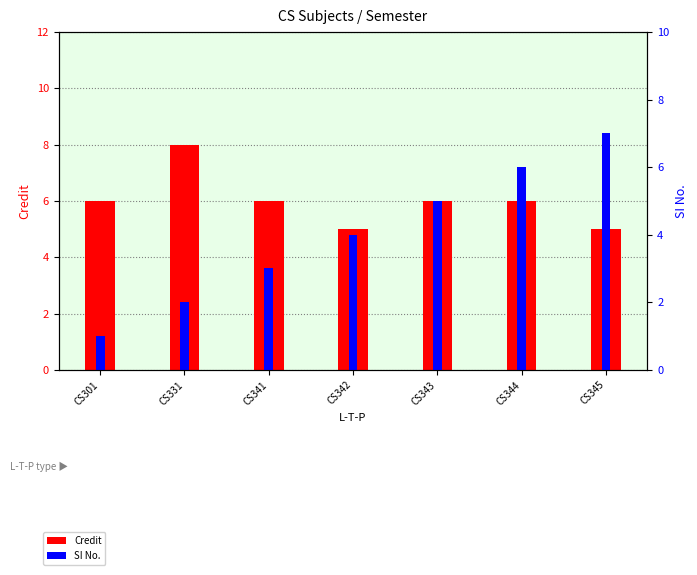

How many bars are there in total?

14